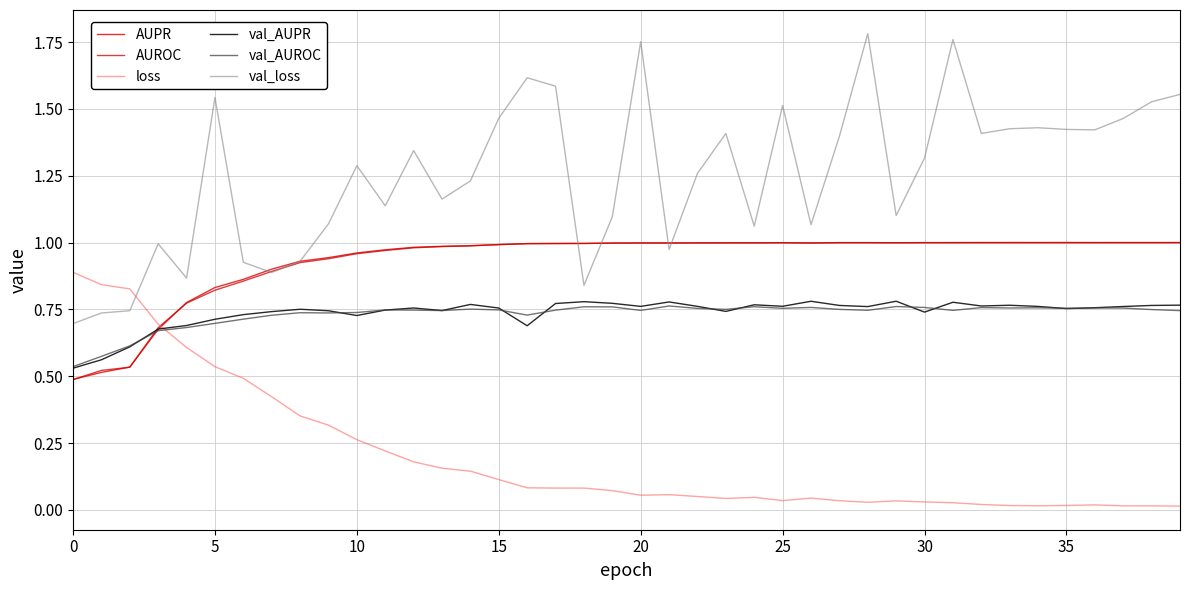

Which series has the widest spread of values?

val_loss